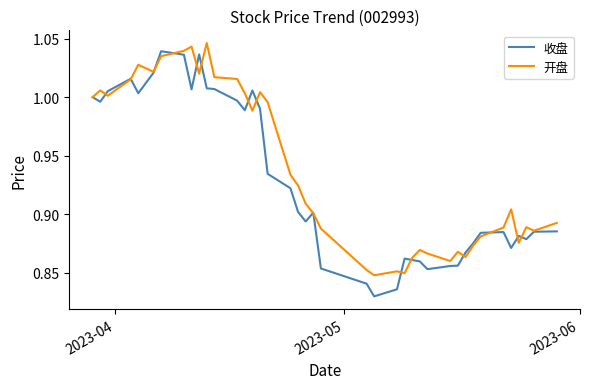

What are all the series names shown in the legend?

收盘, 开盘